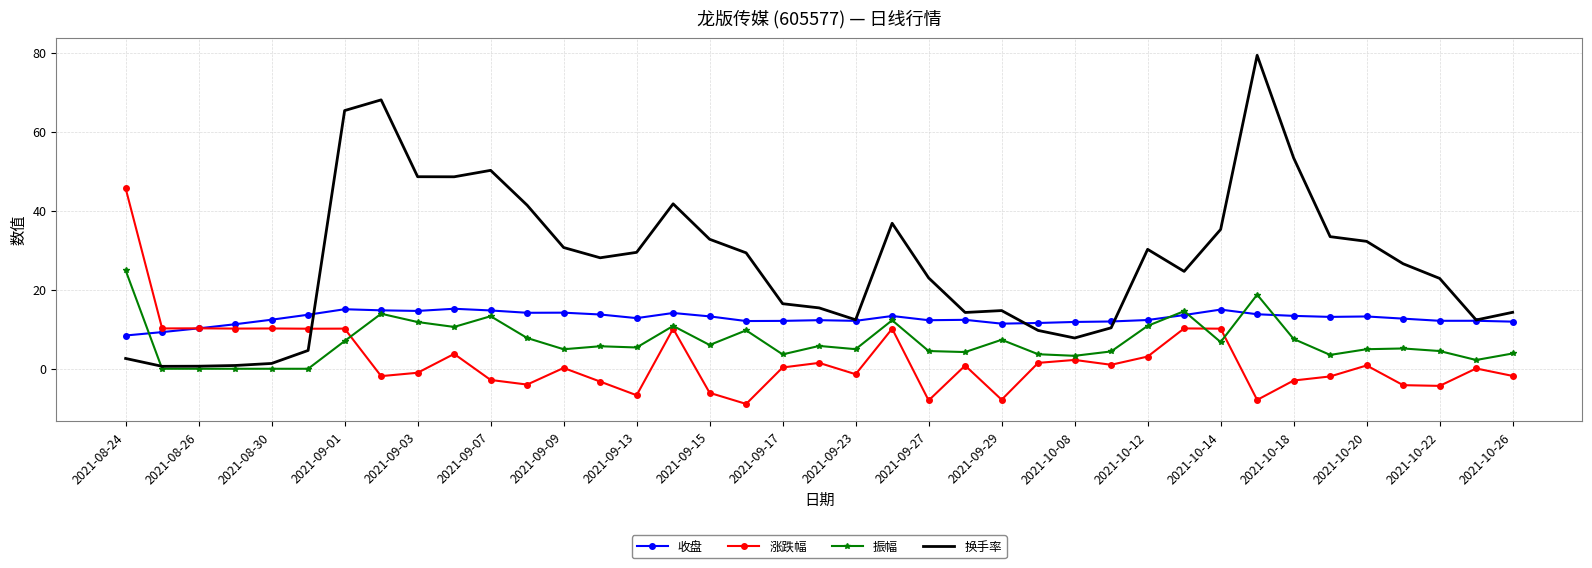

Which series has the widest spread of values?

换手率